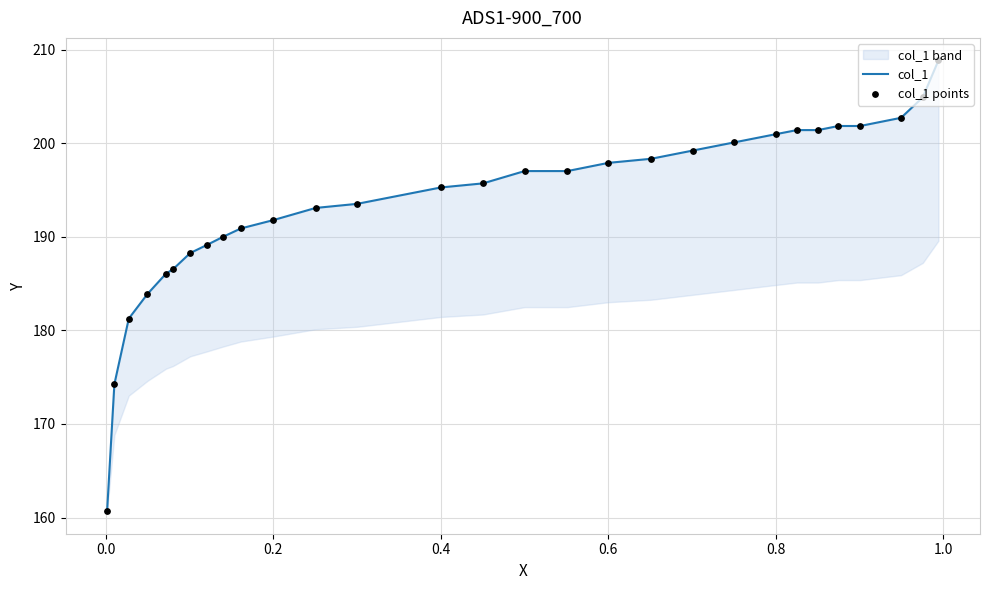

Which series has the largest Y range (max minus min)?

col_1